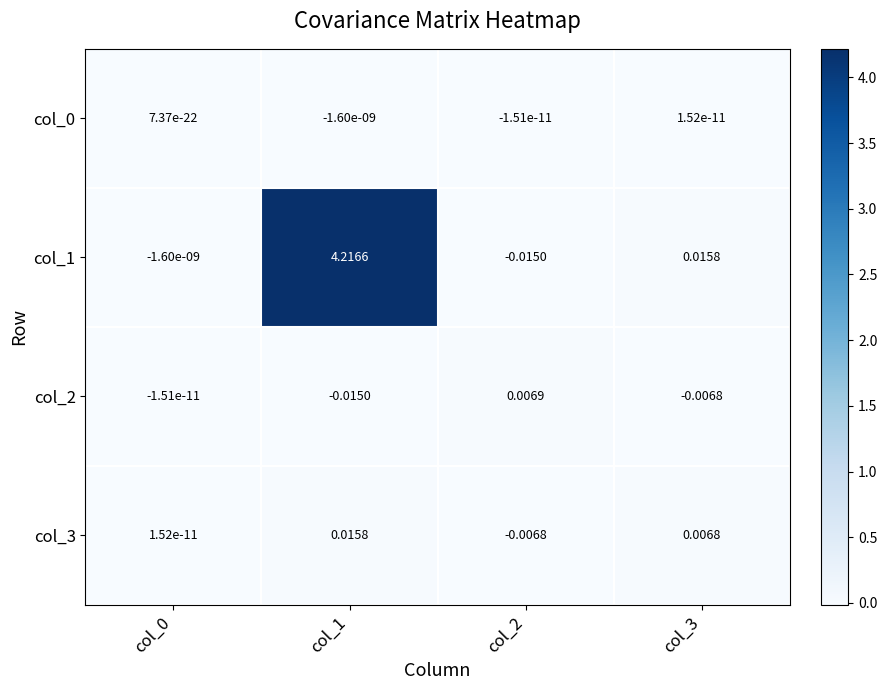

Is the value of col_0 at col_3 greater than the value of col_2 at col_3?

Yes